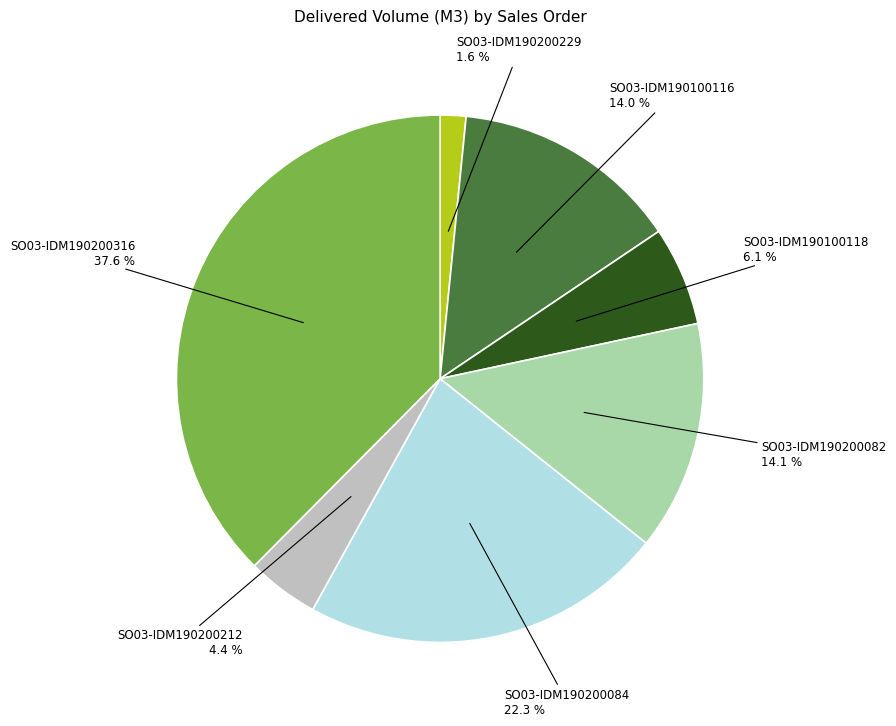

To the nearest percent, what portion does SO03-IDM190100118 represent?

6%